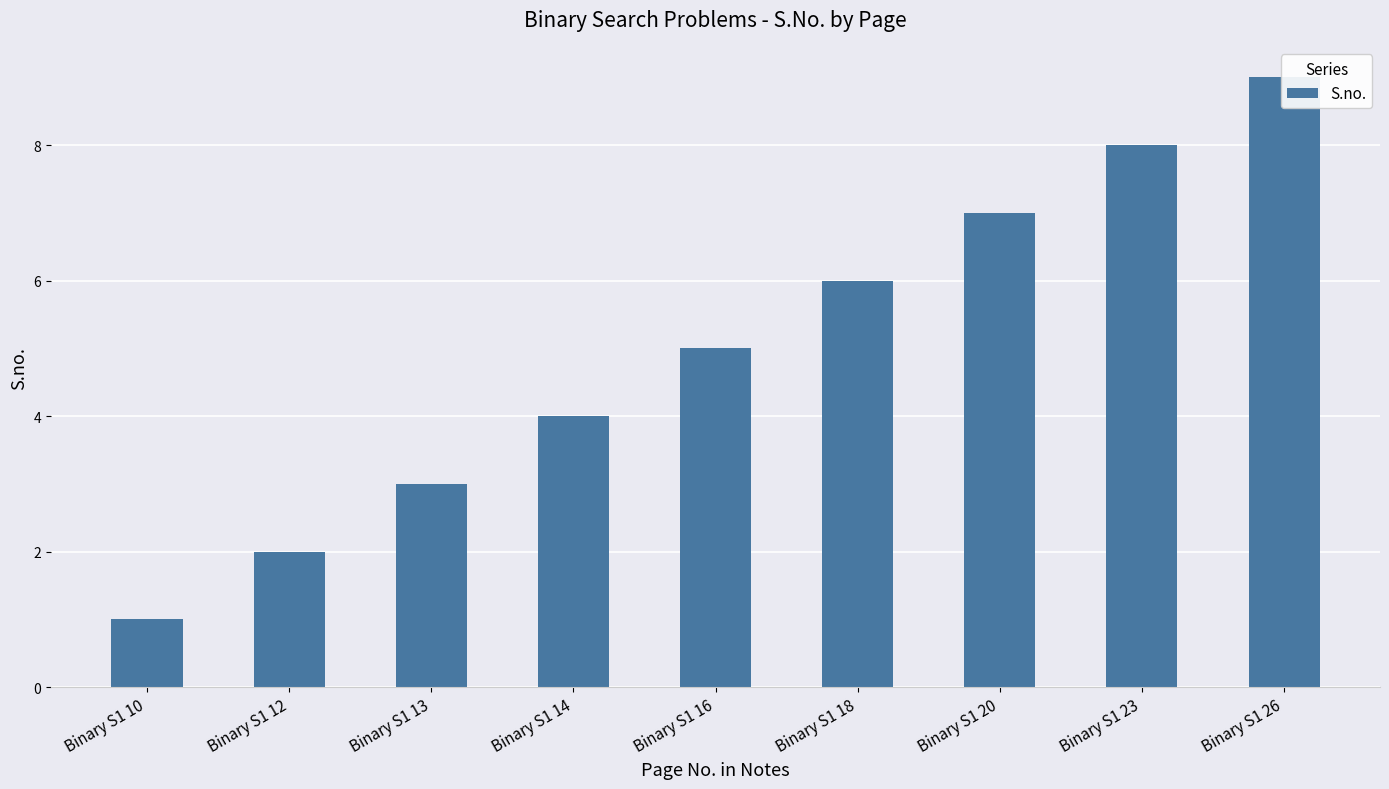

Reading left to right, extract all data points from this chart.

Binary S1 10=1	Binary S1 12=2	Binary S1 13=3	Binary S1 14=4	Binary S1 16=5	Binary S1 18=6	Binary S1 20=7	Binary S1 23=8	Binary S1 26=9